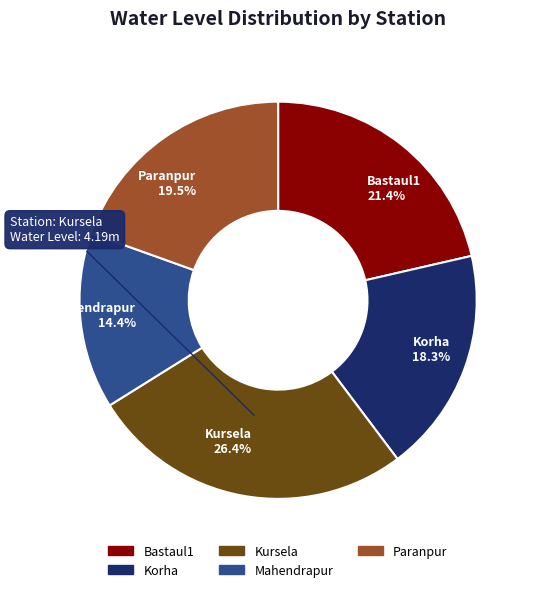

To the nearest percent, what percentage of the pie is Bastaul1?

21%